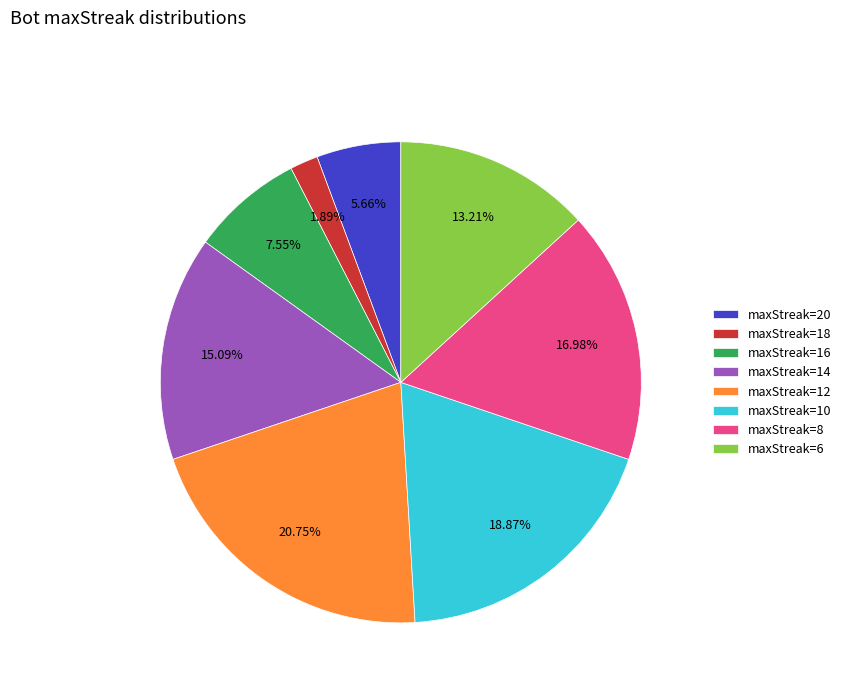

Is there any slice that represents more than half of the pie?

No